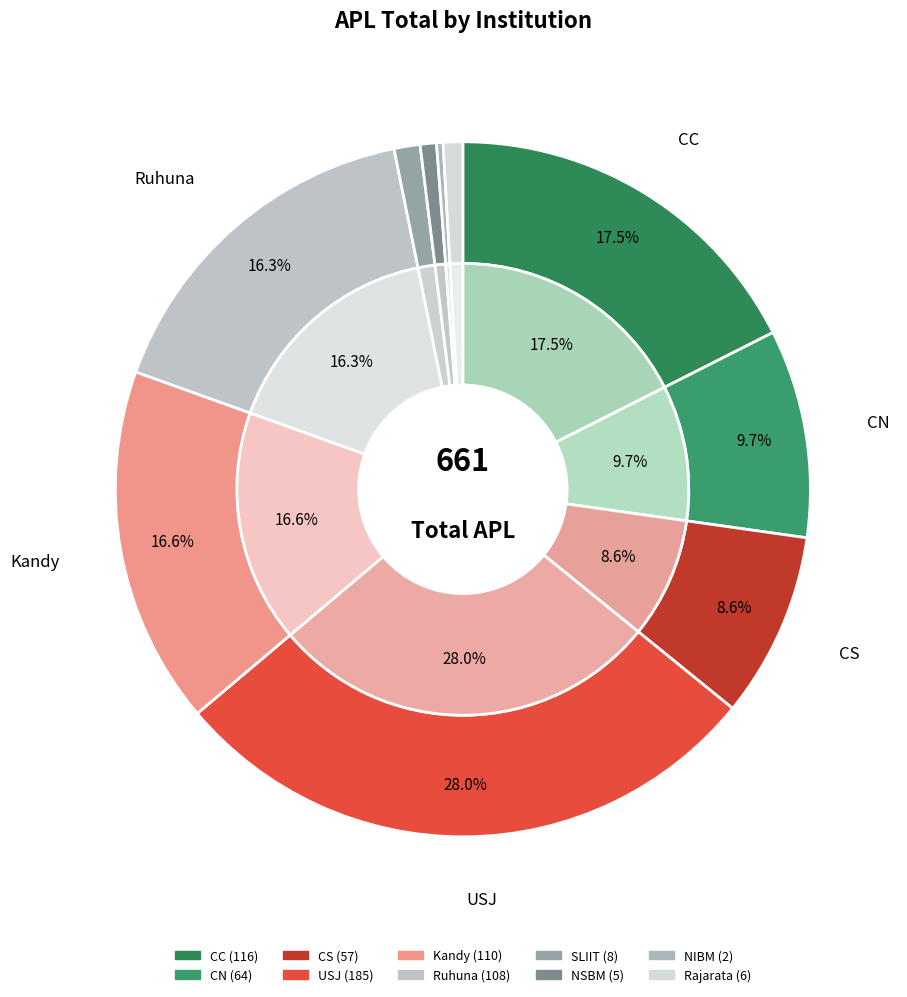

Rank the categories by value from lowest to highest.

NIBM, NSBM, Rajarata, SLIIT, CS, CN, Ruhuna, Kandy, CC, USJ